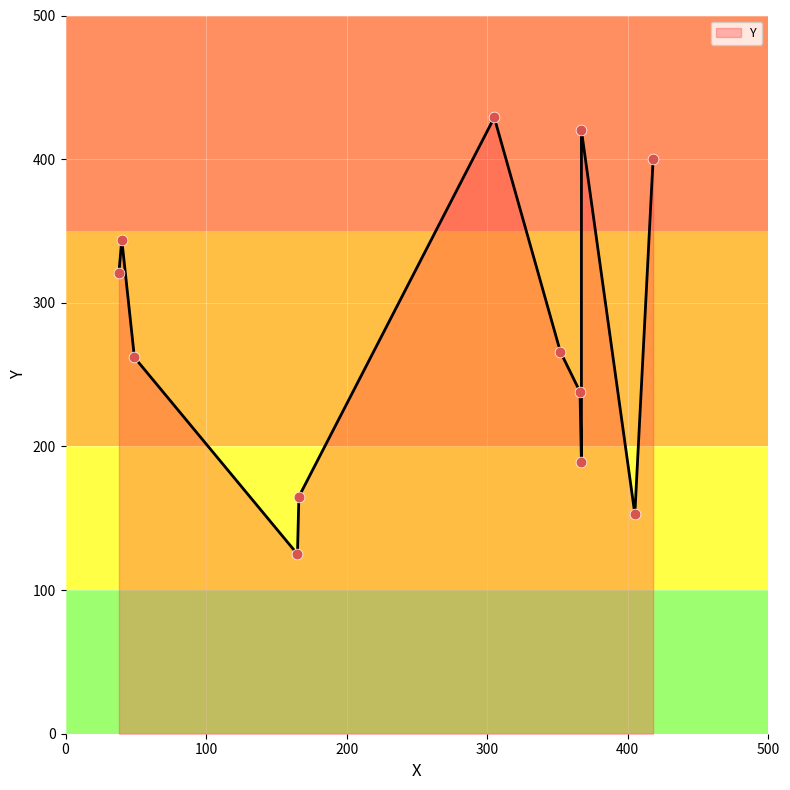

Between 38 and 405, which is larger?

38